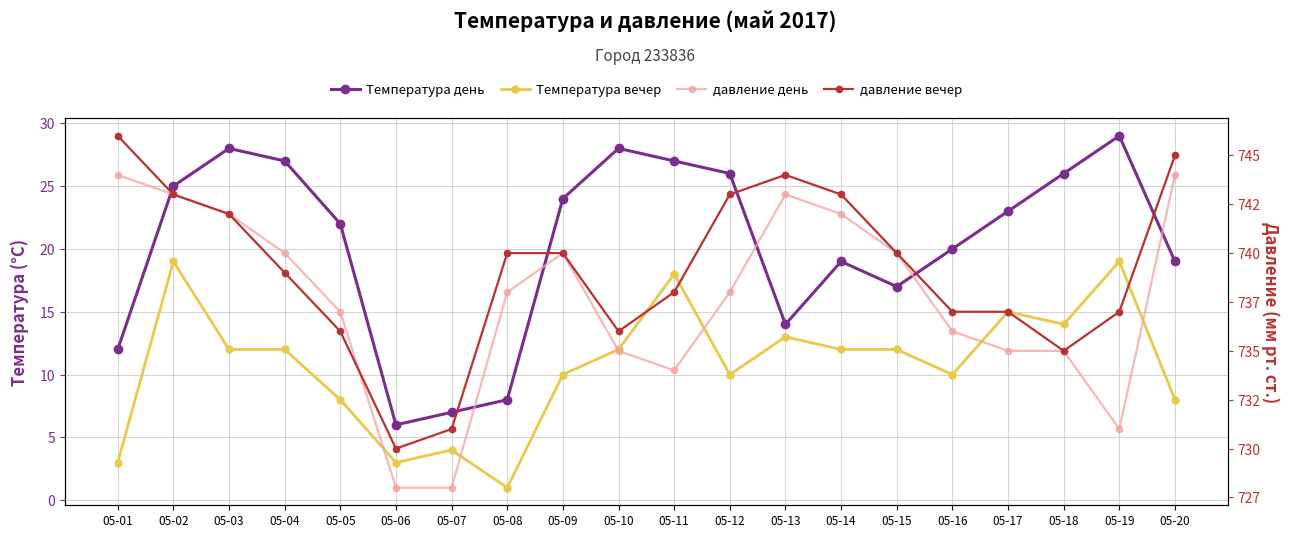

Reading left to right, list all the values displayed in this chart.

Температура день: 12	25	28	27	22	6	7	8	24	28	27	26	14	19	17	20	23	26	29	19
Температура вечер: 3	19	12	12	8	3	4	1	10	12	18	10	13	12	12	10	15	14	19	8
давление день: 744	743	742	740	737	728	728	738	740	735	734	738	743	742	740	736	735	735	731	744
давление вечер: 746	743	742	739	736	730	731	740	740	736	738	743	744	743	740	737	737	735	737	745